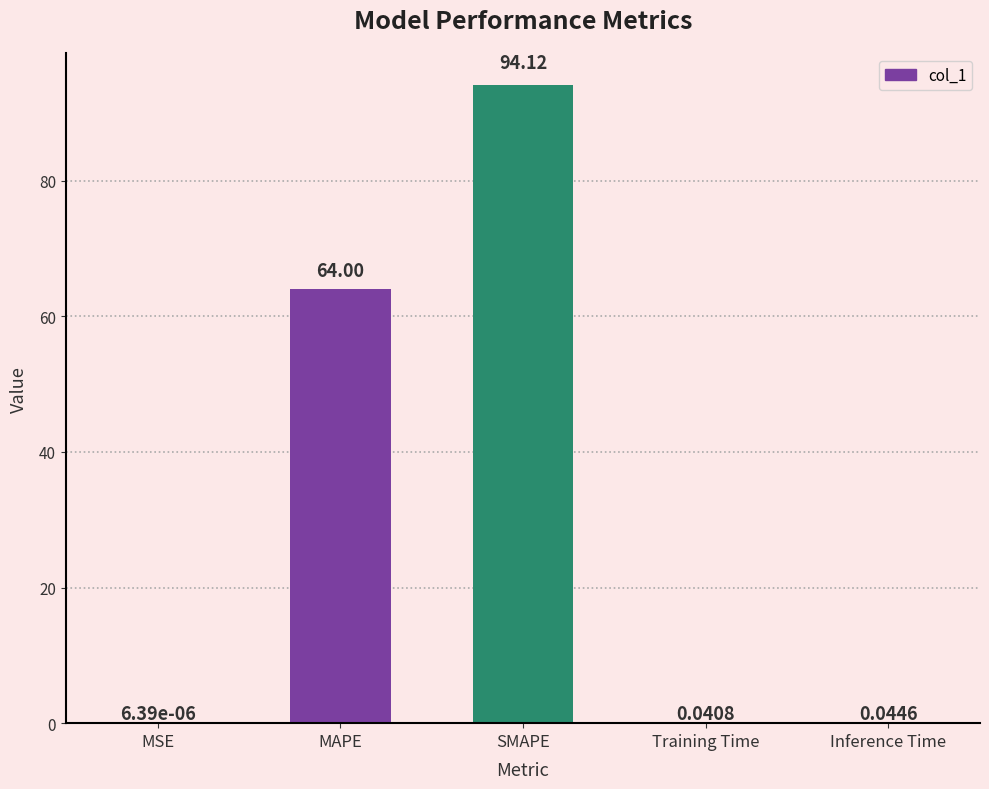

What is the sum of the values at MAPE and Inference Time?

64.0